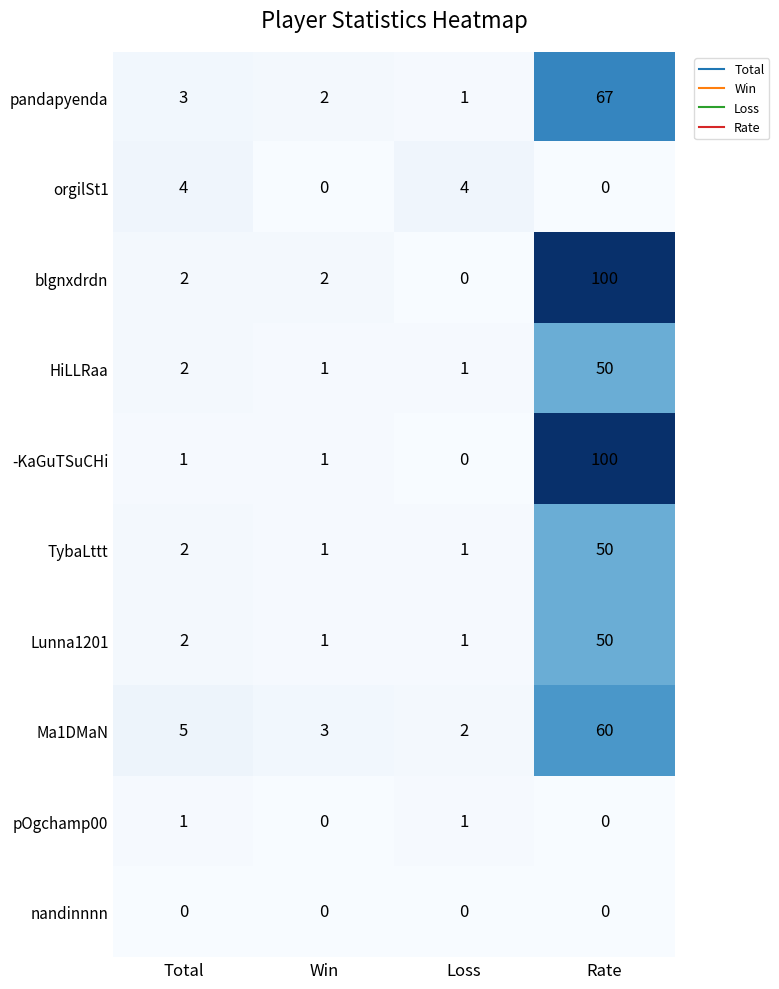

What is the spread (max minus min) of values at Win?

3